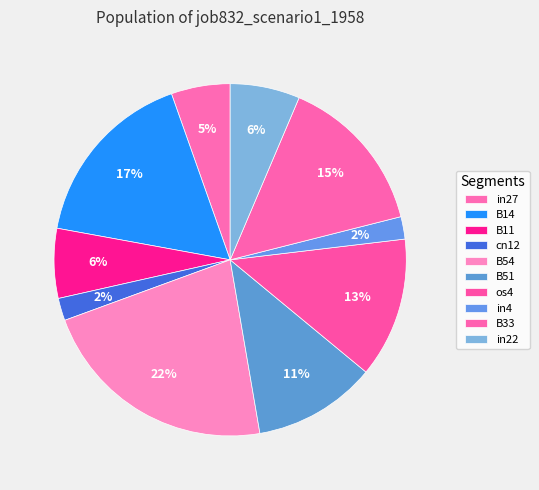

The in4 slice represents 12% of the pie. True or false?

False